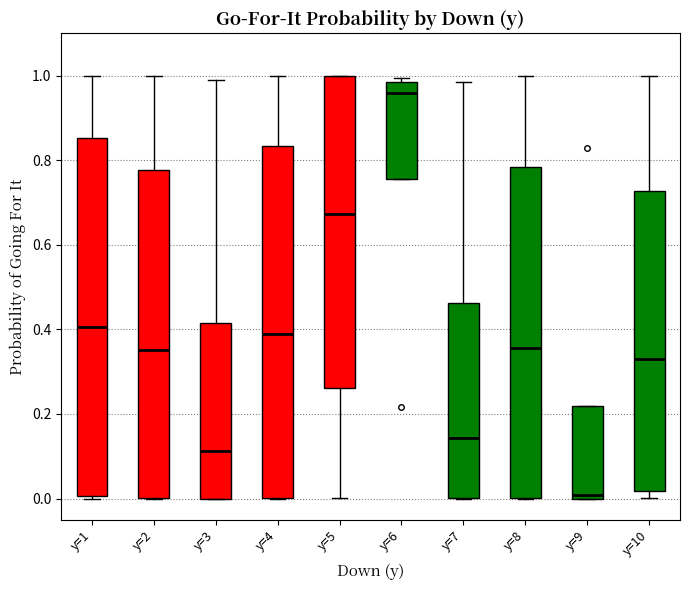

Reading left to right, read every box against the y-axis: the position of its median line, the range the box covers, and the ends of its whiskers. The values are not printed on the chart, so give them approximately, as read against the axis.

y=1: median 0.40, box 0.00 to 0.86, whiskers 0.00 to 1.00
y=2: median 0.36, box 0.00 to 0.78, whiskers 0.00 to 1.00
y=3: median 0.12, box 0.00 to 0.42, whiskers 0.00 to 0.98
y=4: median 0.38, box 0.00 to 0.84, whiskers 0.00 to 1.00
y=5: median 0.68, box 0.26 to 1.00, whiskers 0.00 to 1.00
y=6: median 0.96, box 0.76 to 0.98, whiskers 0.76 to 1.00
y=7: median 0.14, box 0.00 to 0.46, whiskers 0.00 to 0.98
y=8: median 0.36, box 0.00 to 0.78, whiskers 0.00 to 1.00
y=9: median 0.00 (just above the box's lower edge), box 0.00 to 0.22, whiskers 0.00 to 0.22
y=10: median 0.34, box 0.02 to 0.72, whiskers 0.00 to 1.00